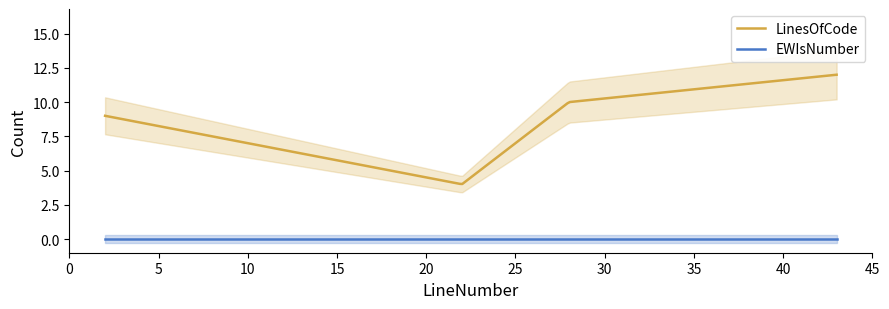

True or false: EWIsNumber has a value of 0 at 28.

True